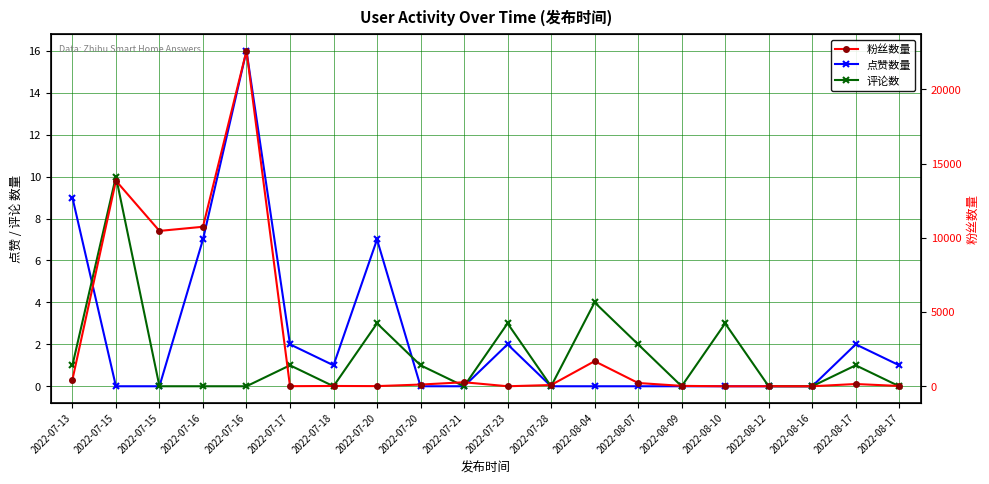

At which label does 粉丝数量 reach its peak?

2022-07-16